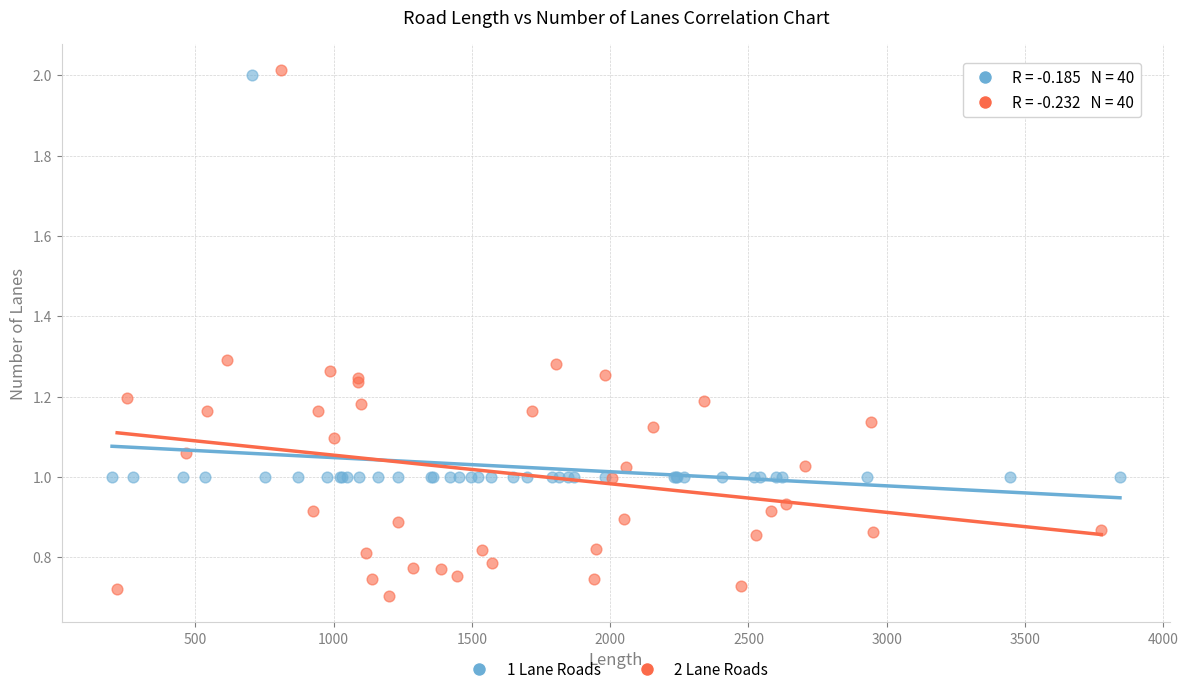

Which series contains the lowest Y value?

2 Lane Roads